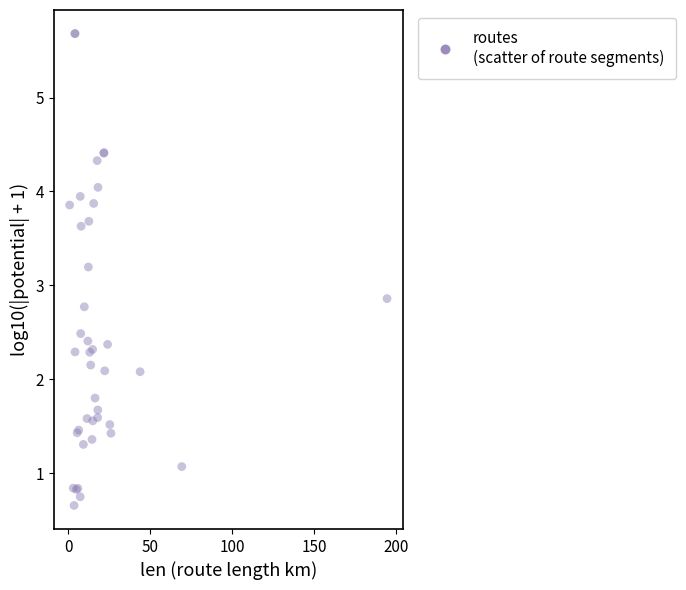

What Y value in the scatter plot is closest to 3?

2.9